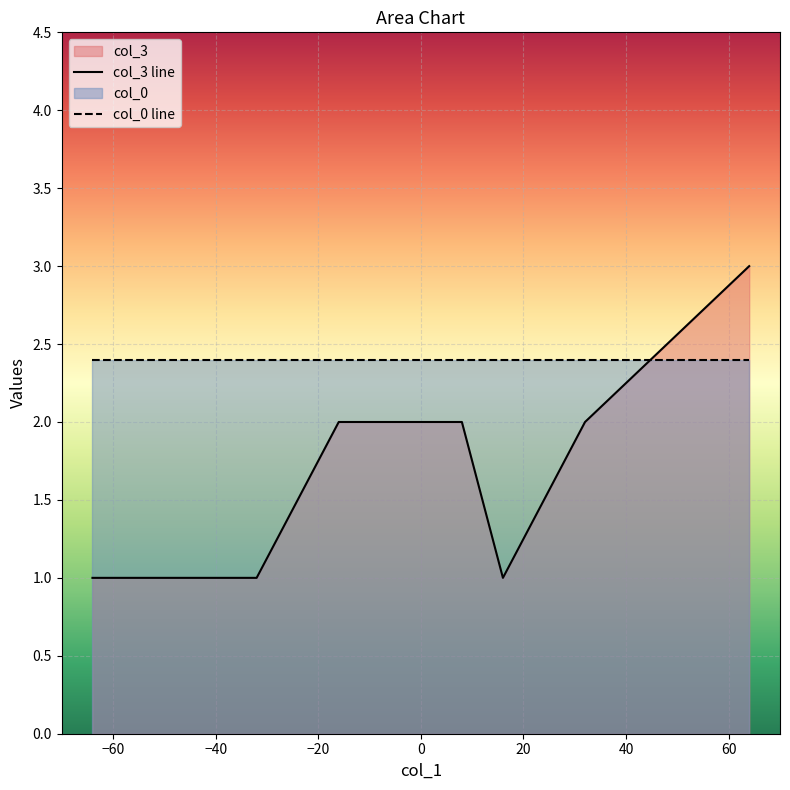

What value does the col_3 series have at 16?

1.0